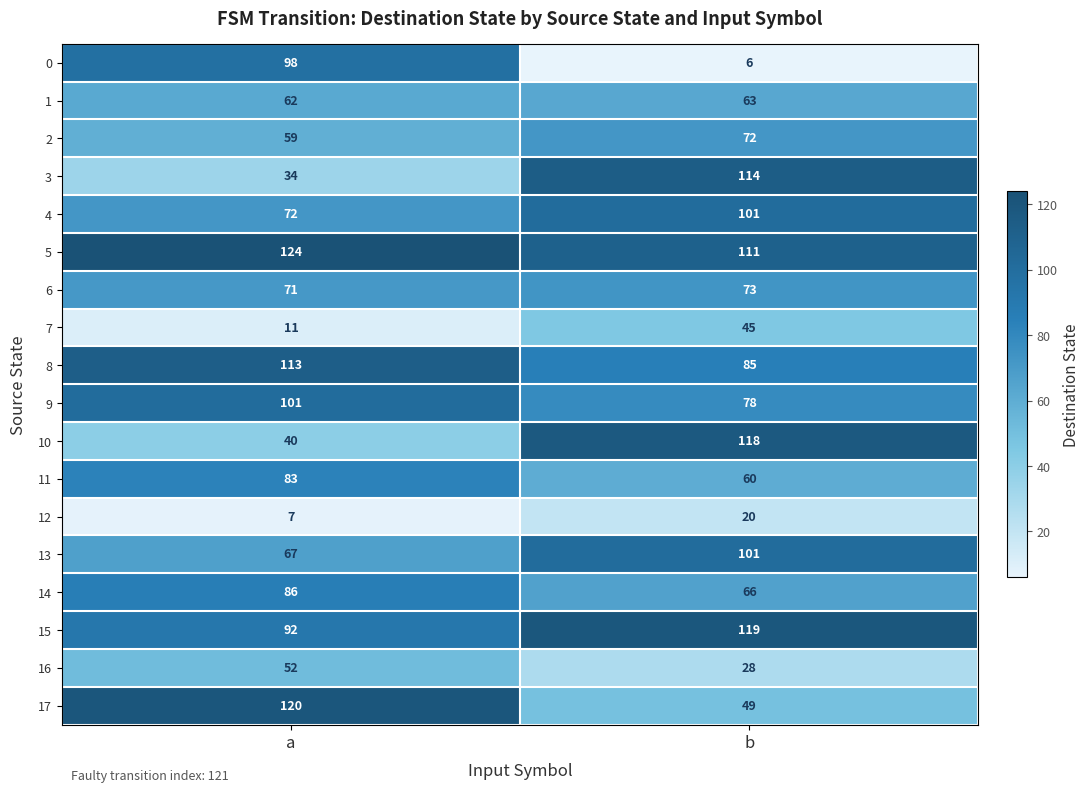

Read the 9 value at b.

78